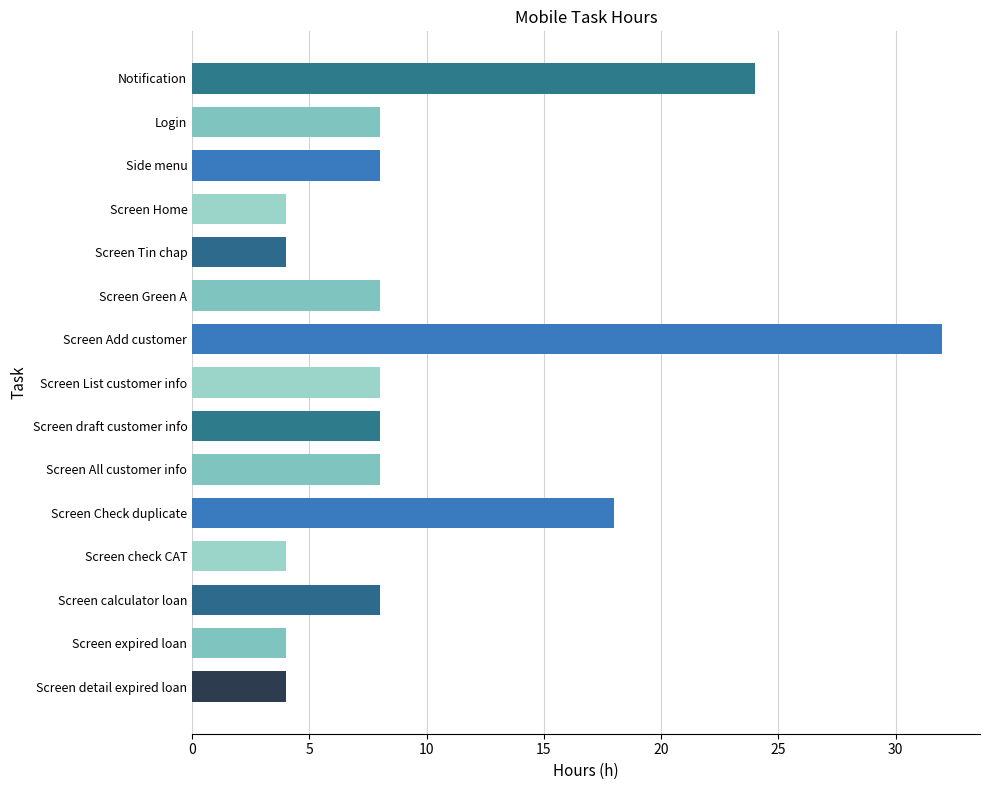

Reading bottom to top, transcribe all the data shown in this chart.

Screen detail expired loan=4	Screen expired loan=4	Screen calculator loan=8	Screen check CAT=4	Screen Check duplicate=18	Screen All customer info=8	Screen draft customer info=8	Screen List customer info=8	Screen Add customer=32	Screen Green A=8	Screen Tin chap=4	Screen Home=4	Side menu=8	Login=8	Notification=24